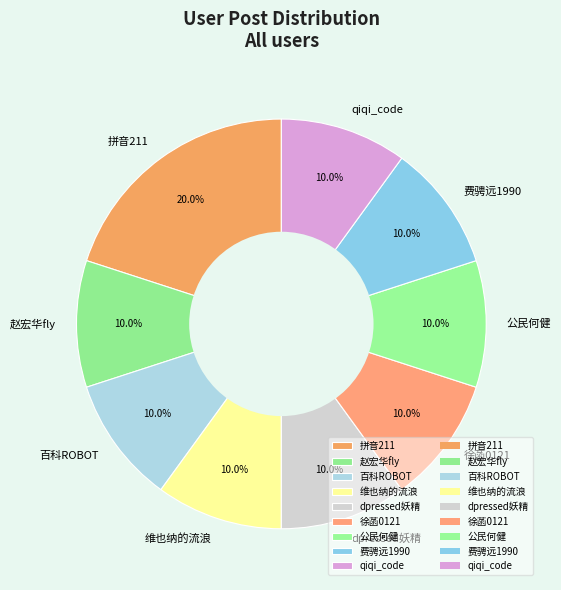

Is 拼音211 the majority of the pie?

No